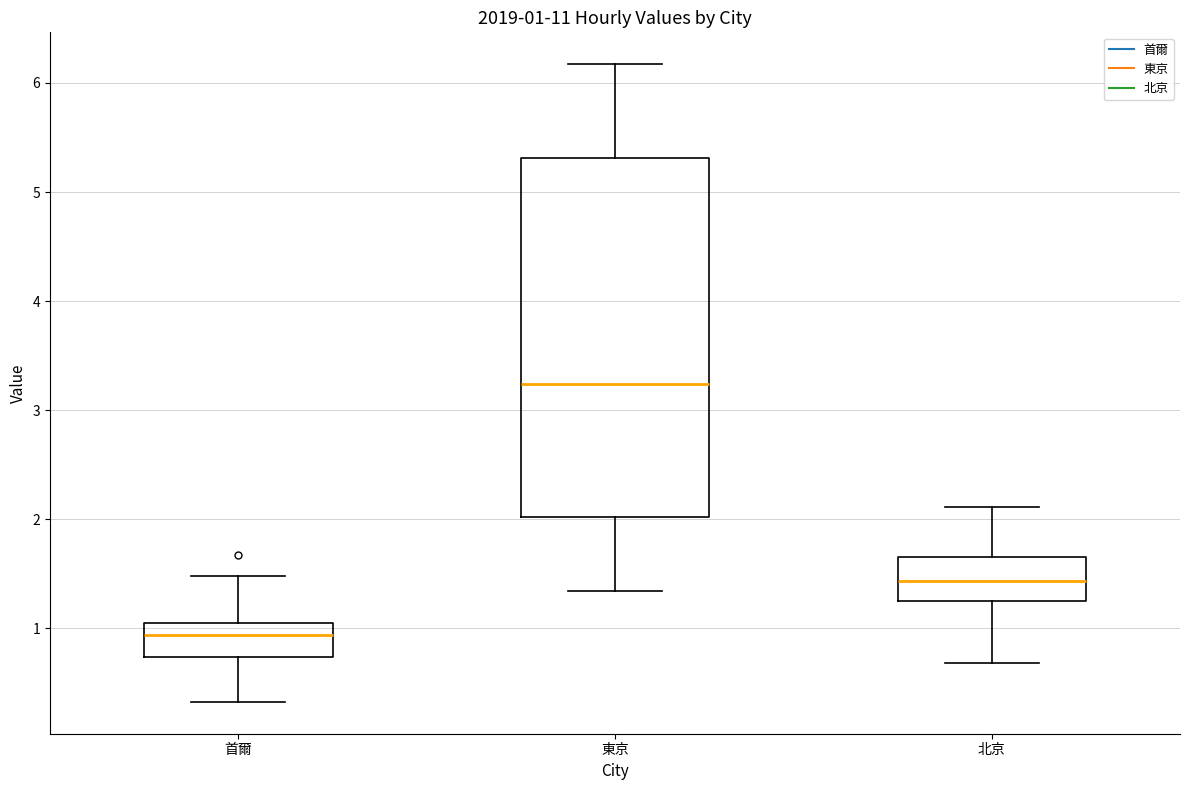

Which box has the lowest median line?

首爾